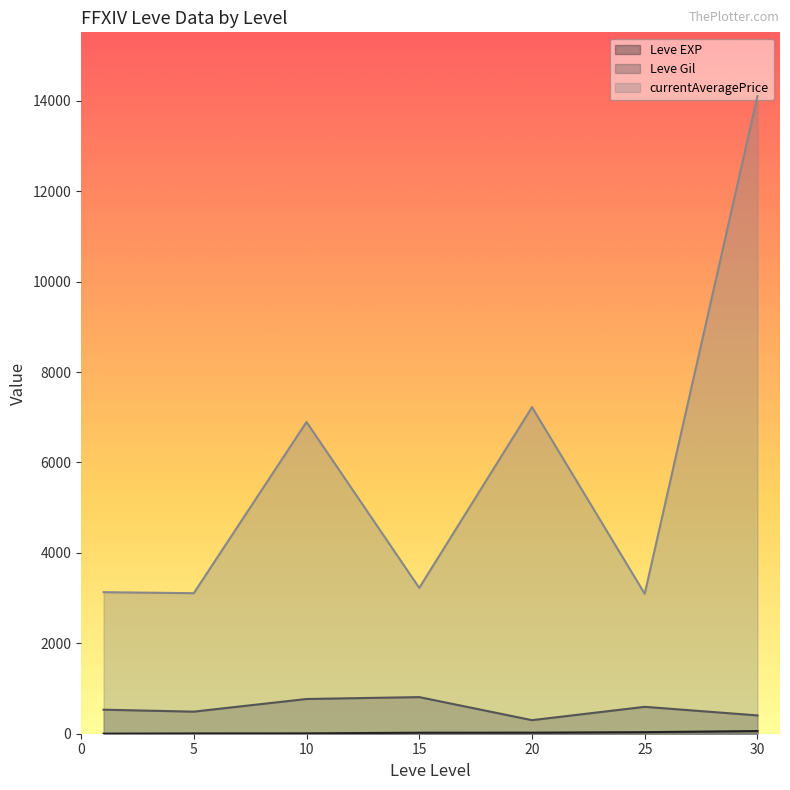

What are all the series names shown in the legend?

Leve EXP, Leve Gil, currentAveragePrice